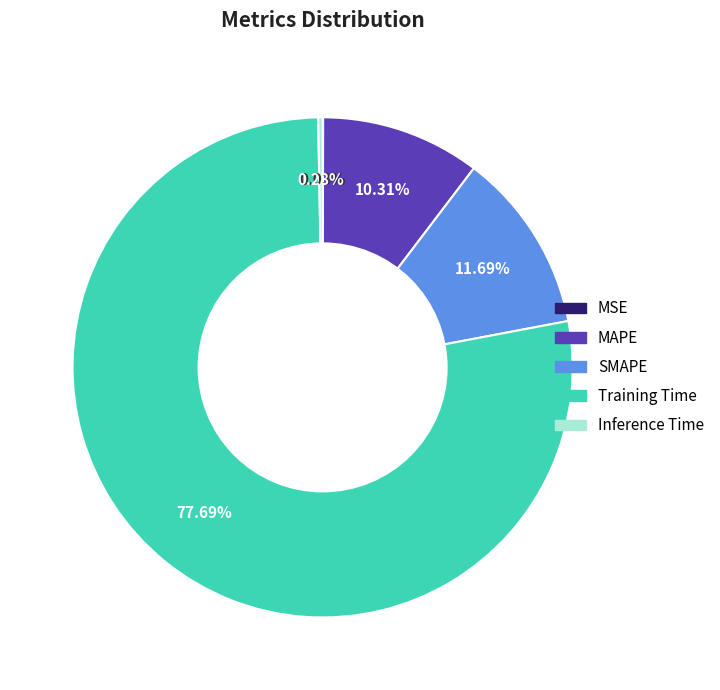

Does Inference Time account for over 50% of the chart?

No